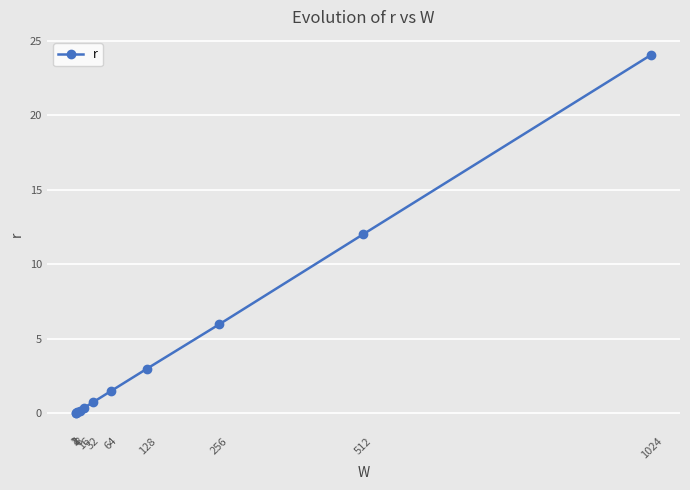

What is the average value?

4.4